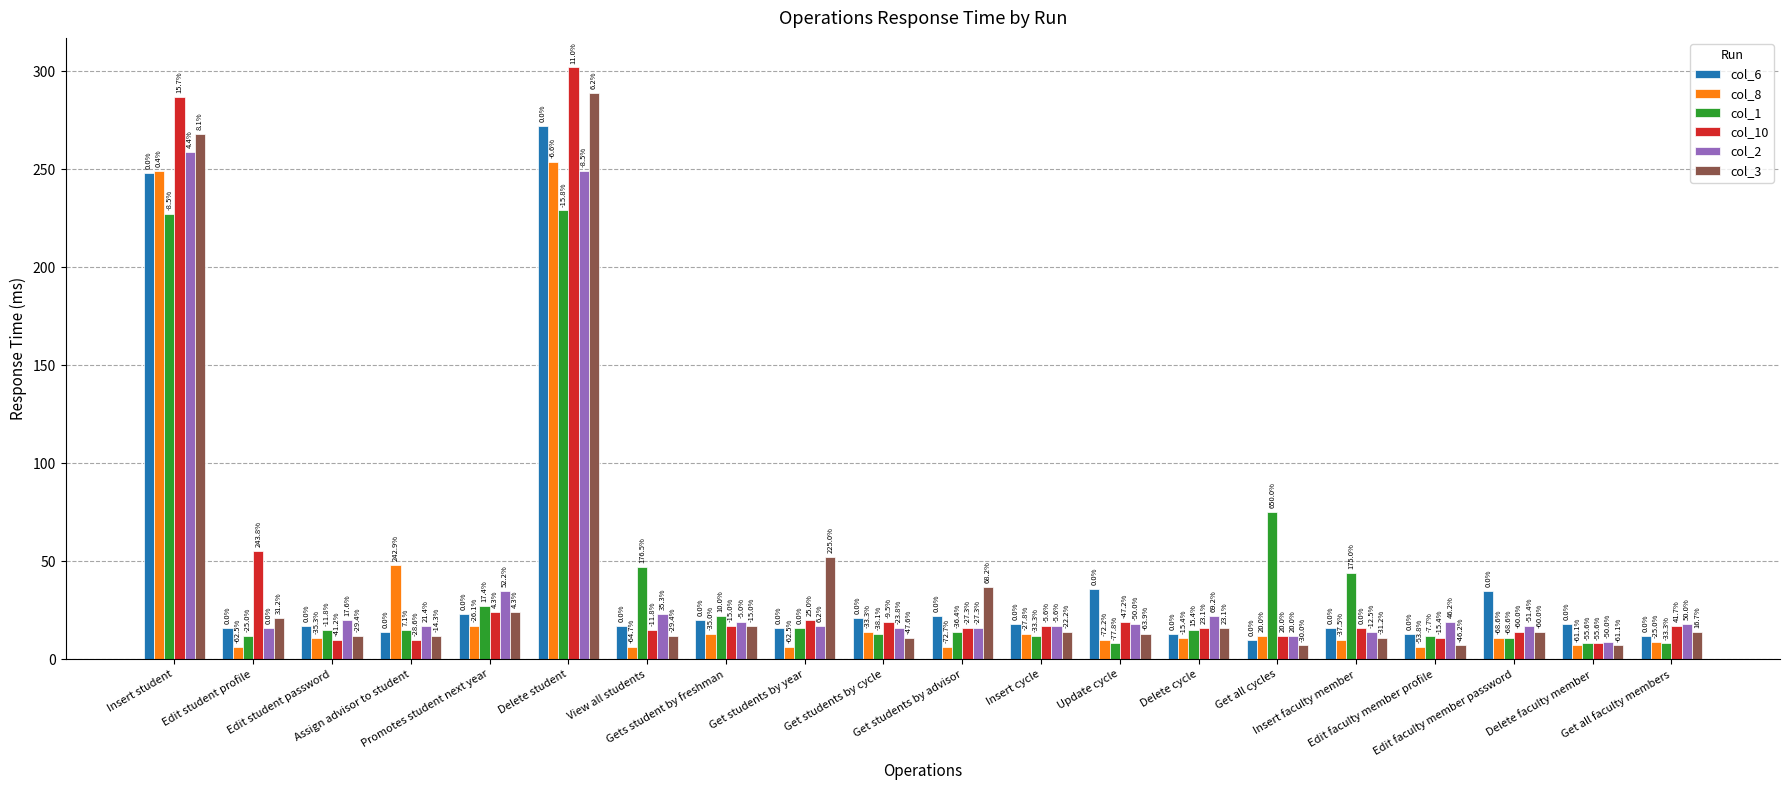

Reading left to right, list all the values displayed in this chart.

col_6: Insert student=248	Edit student profile=16	Edit student password=17	Assign advisor to student=14	Promotes student next year=23	Delete student=272	View all students=17	Gets student by freshman=20	Get students by year=16	Get students by cycle=21	Get students by advisor=22	Insert cycle=18	Update cycle=36	Delete cycle=13	Get all cycles=10	Insert faculty member=16	Edit faculty member profile=13	Edit faculty member password=35	Delete faculty member=18	Get all faculty members=12
col_8: Insert student=249	Edit student profile=6	Edit student password=11	Assign advisor to student=48	Promotes student next year=17	Delete student=254	View all students=6	Gets student by freshman=13	Get students by year=6	Get students by cycle=14	Get students by advisor=6	Insert cycle=13	Update cycle=10	Delete cycle=11	Get all cycles=12	Insert faculty member=10	Edit faculty member profile=6	Edit faculty member password=11	Delete faculty member=7	Get all faculty members=9
col_1: Insert student=227	Edit student profile=12	Edit student password=15	Assign advisor to student=15	Promotes student next year=27	Delete student=229	View all students=47	Gets student by freshman=22	Get students by year=16	Get students by cycle=13	Get students by advisor=14	Insert cycle=12	Update cycle=8	Delete cycle=15	Get all cycles=75	Insert faculty member=44	Edit faculty member profile=12	Edit faculty member password=11	Delete faculty member=8	Get all faculty members=8
col_10: Insert student=287	Edit student profile=55	Edit student password=10	Assign advisor to student=10	Promotes student next year=24	Delete student=302	View all students=15	Gets student by freshman=17	Get students by year=20	Get students by cycle=19	Get students by advisor=16	Insert cycle=17	Update cycle=19	Delete cycle=16	Get all cycles=12	Insert faculty member=16	Edit faculty member profile=11	Edit faculty member password=14	Delete faculty member=8	Get all faculty members=17
col_2: Insert student=259	Edit student profile=16	Edit student password=20	Assign advisor to student=17	Promotes student next year=35	Delete student=249	View all students=23	Gets student by freshman=19	Get students by year=17	Get students by cycle=16	Get students by advisor=16	Insert cycle=17	Update cycle=18	Delete cycle=22	Get all cycles=12	Insert faculty member=14	Edit faculty member profile=19	Edit faculty member password=17	Delete faculty member=9	Get all faculty members=18
col_3: Insert student=268	Edit student profile=21	Edit student password=12	Assign advisor to student=12	Promotes student next year=24	Delete student=289	View all students=12	Gets student by freshman=17	Get students by year=52	Get students by cycle=11	Get students by advisor=37	Insert cycle=14	Update cycle=13	Delete cycle=16	Get all cycles=7	Insert faculty member=11	Edit faculty member profile=7	Edit faculty member password=14	Delete faculty member=7	Get all faculty members=14